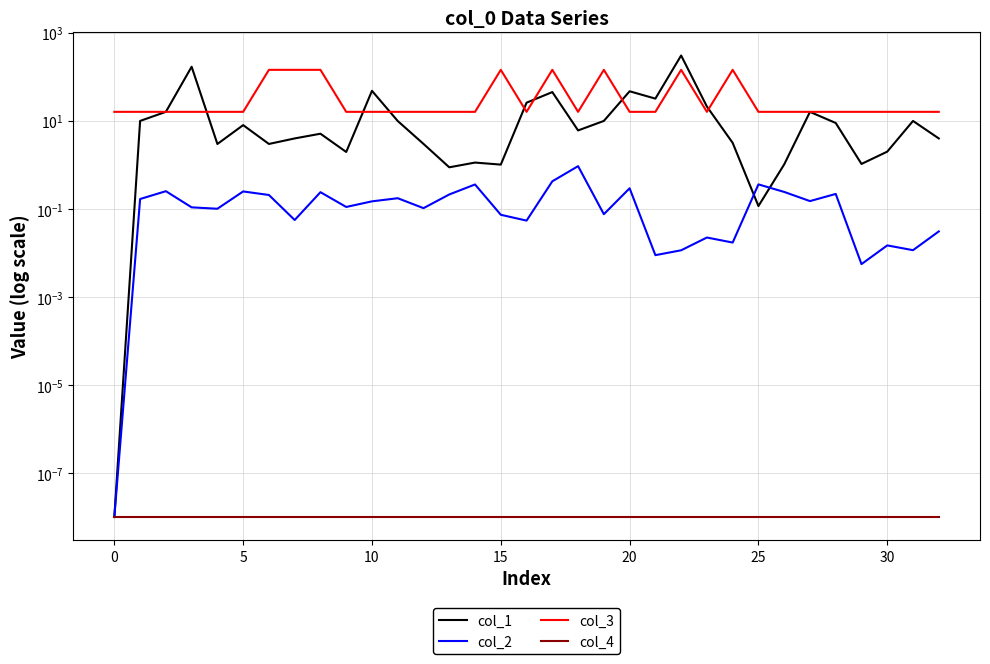

Is it true that col_3 equals 16.0 at 29?

True